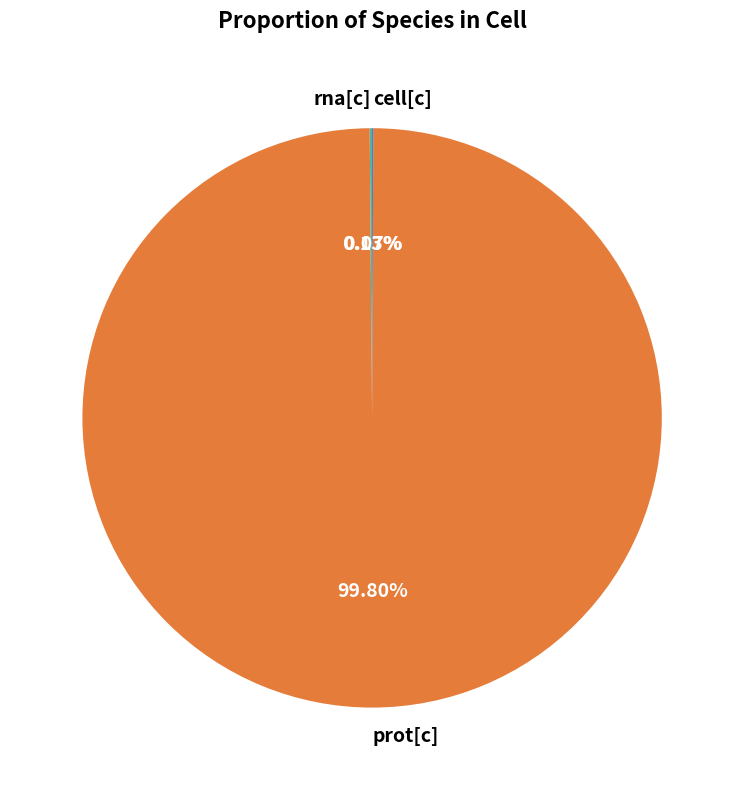

What is the largest slice in the pie chart?

prot[c]